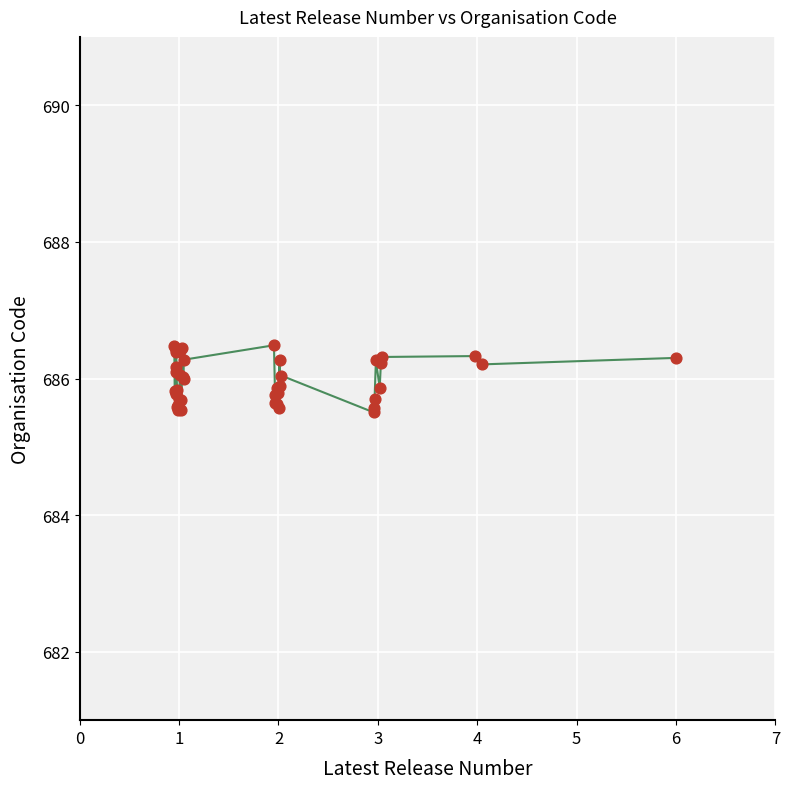

What is the difference between the maximum and minimum values?

1.0